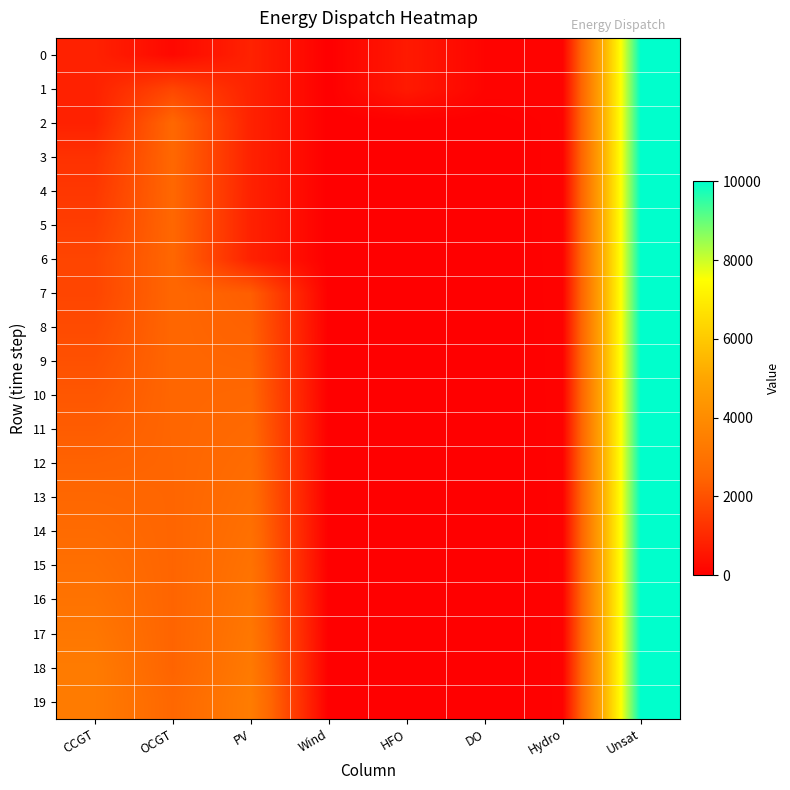

Rank the series at OCGT from highest to lowest value.

2, 3, 19, 4, 5, 6, 7, 8, 9, 10, 11, 12, 13, 14, 15, 16, 17, 18, 1, 0